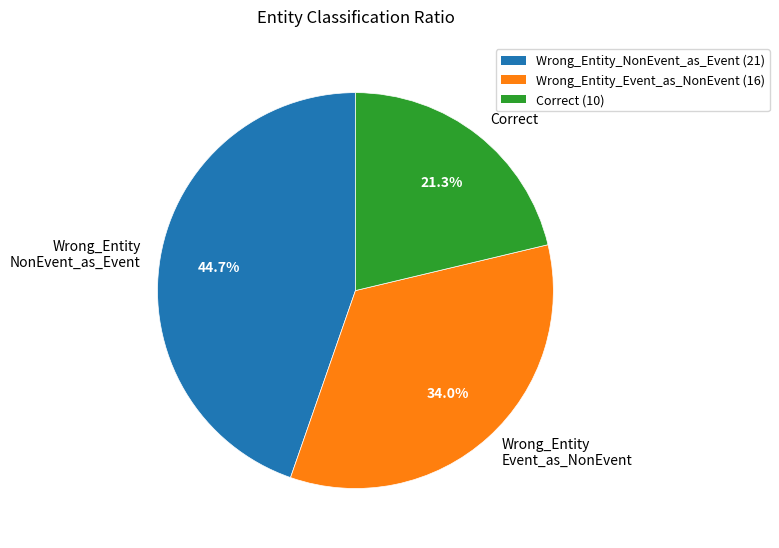

Rank the categories by value from lowest to highest.

Correct, Wrong_Entity Event_as_NonEvent, Wrong_Entity NonEvent_as_Event